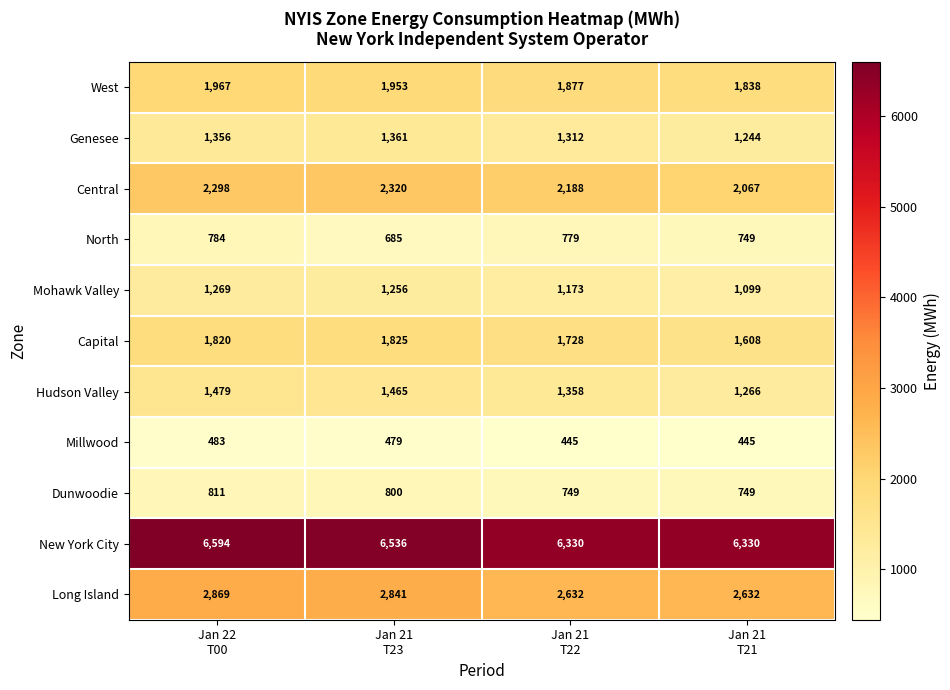

Which series has the largest range (max minus min)?

New York City